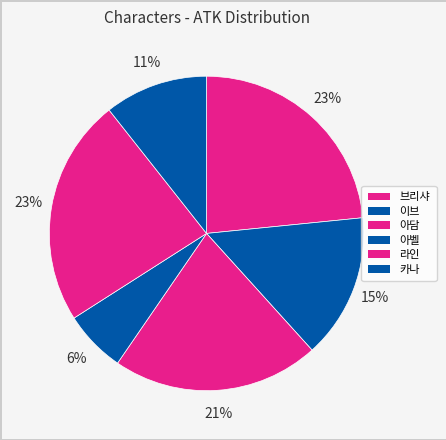

What percentage do 카나 and 이브 together represent?

25.5%